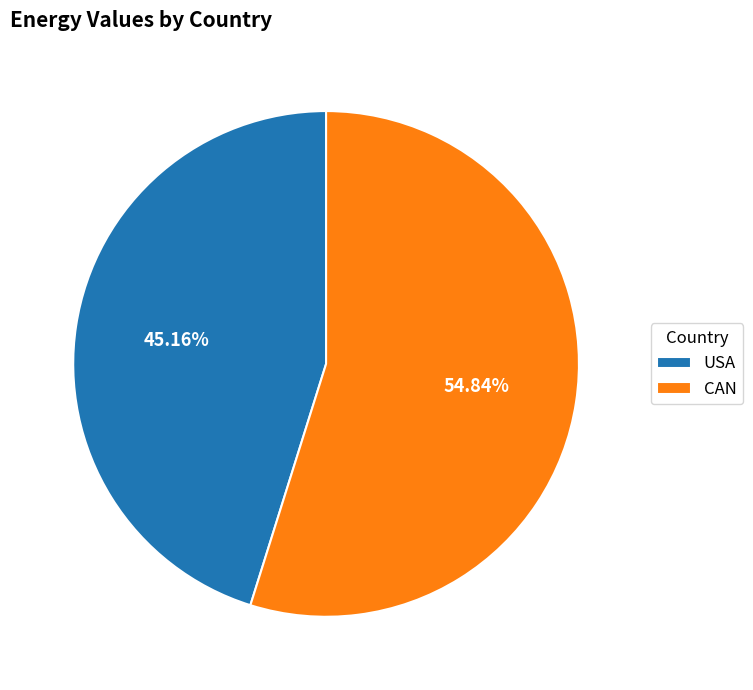

Which category accounts for the majority?

CAN